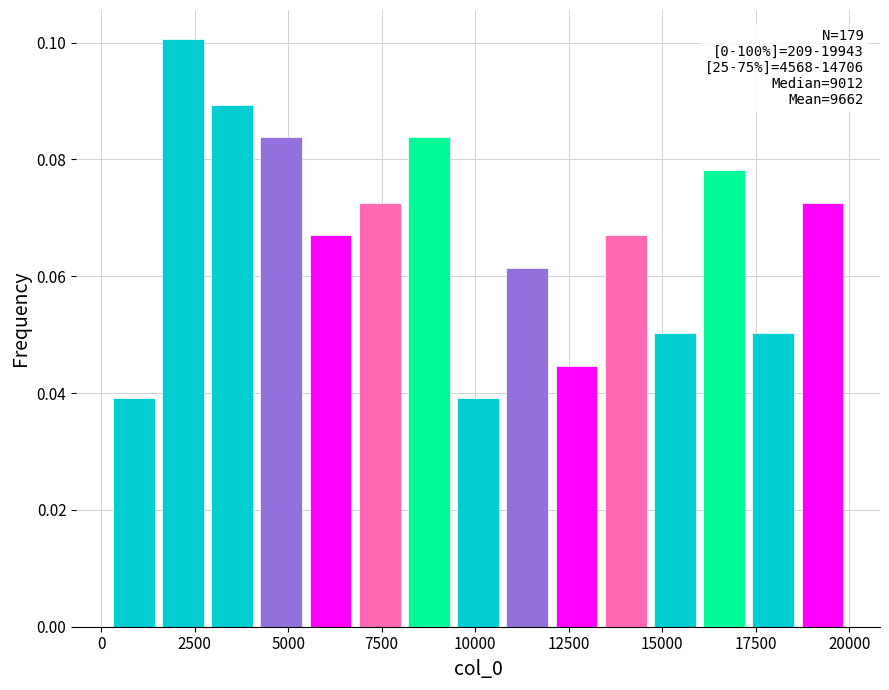

Read against the x-axis, roughly where is the centre of the tallest bar?

2000